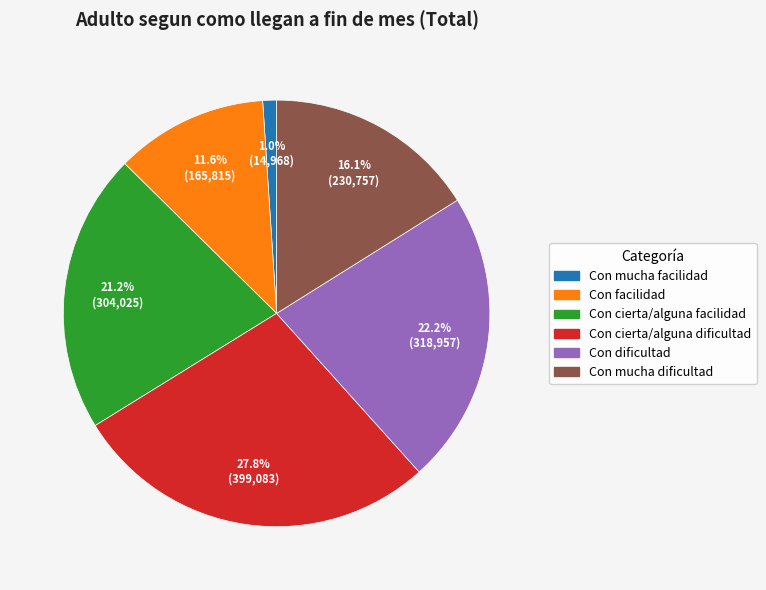

The Con cierta/alguna facilidad slice represents 36% of the pie. True or false?

False